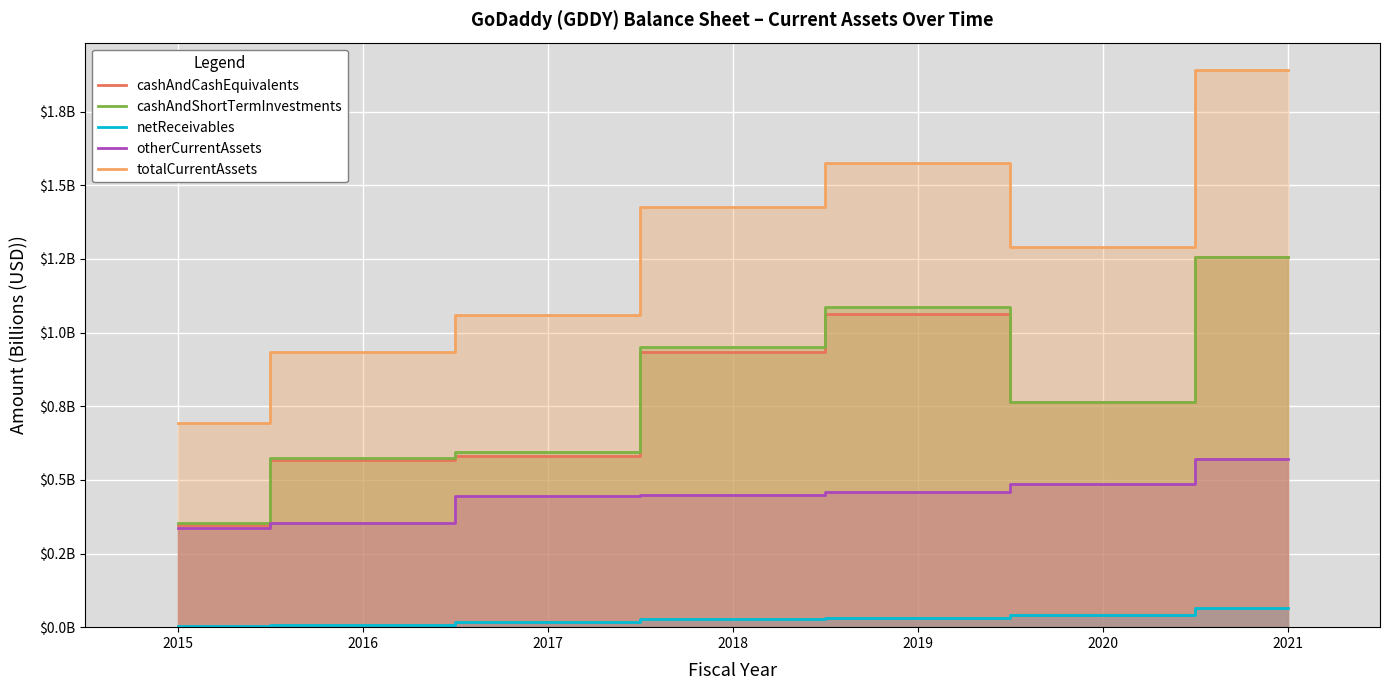

Rank the series by their maximum value, from lowest to highest.

netReceivables, otherCurrentAssets, cashAndCashEquivalents, cashAndShortTermInvestments, totalCurrentAssets